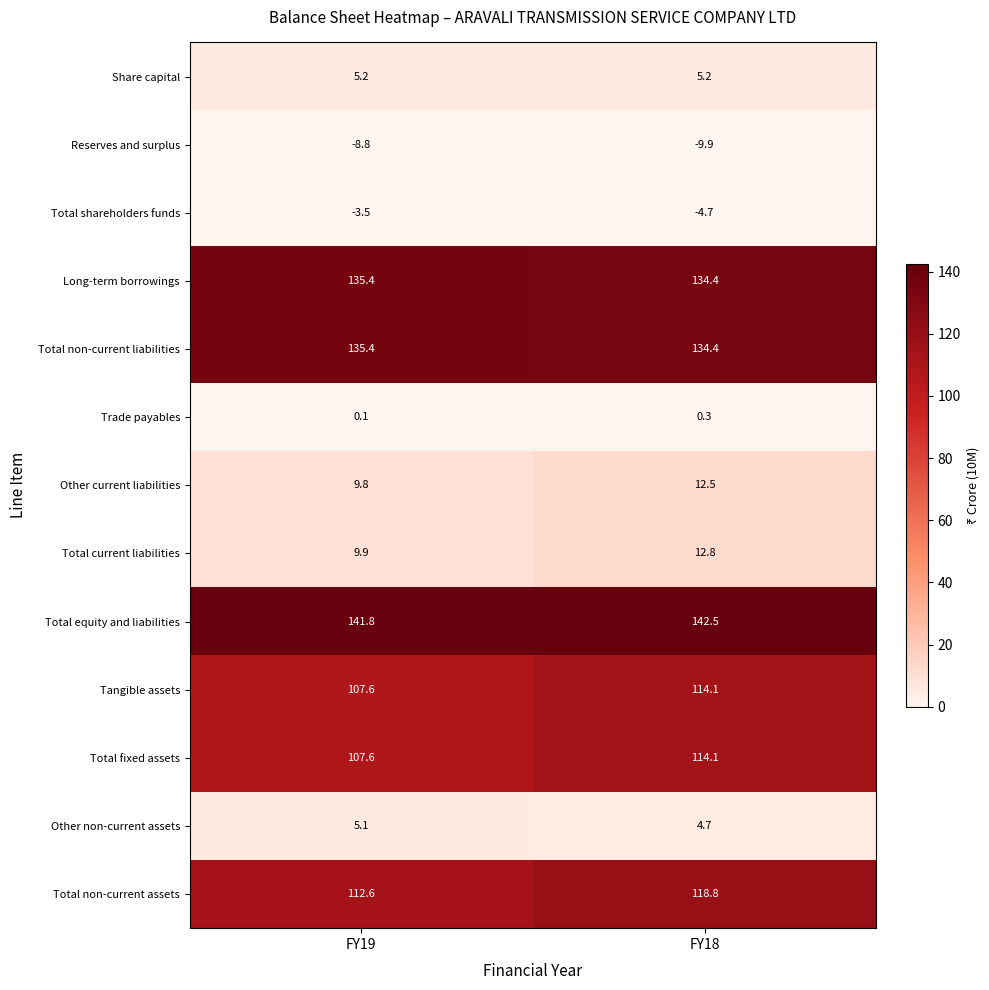

List the labels in order of Total non-current liabilities value, smallest first.

FY18, FY19